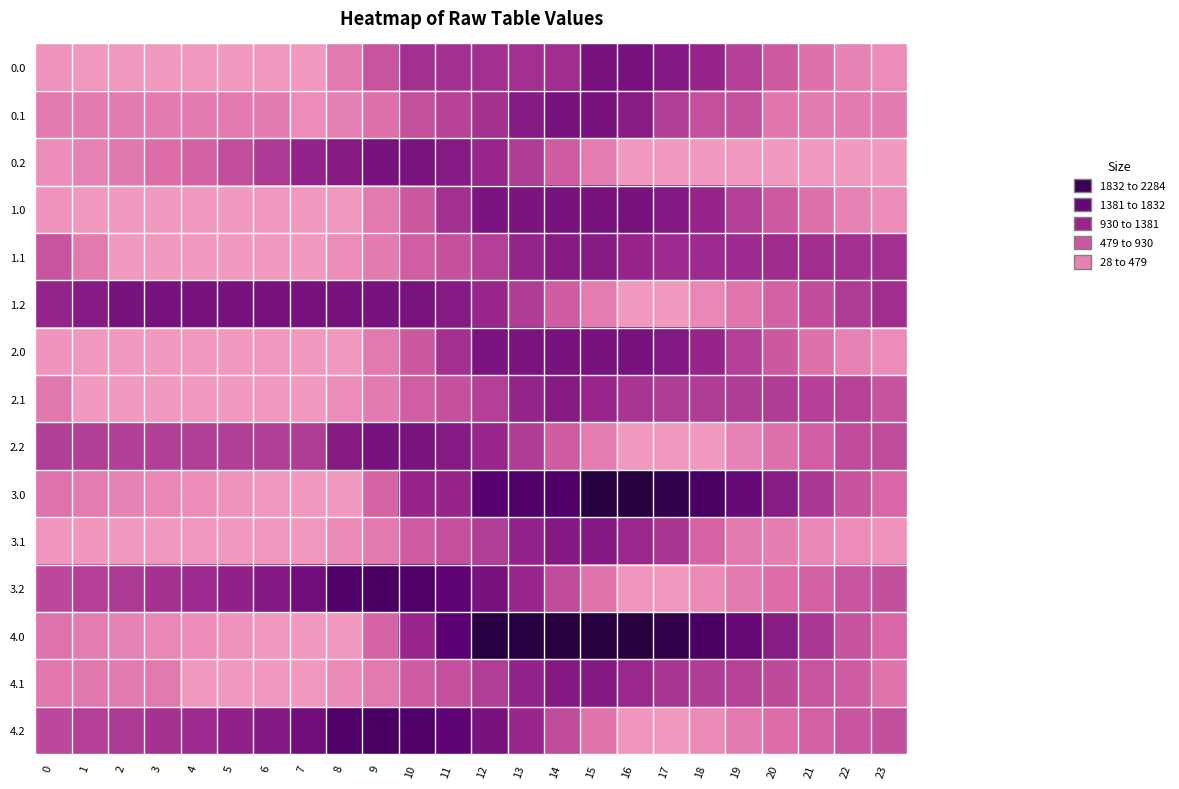

At 5, list the series in order from largest to smallest.

1.2, 3.2, 4.2, 2.2, 0.2, 0.1, 3.0, 4.0, 3.1, 4.1, 2.0, 0.0, 1.0, 2.1, 1.1